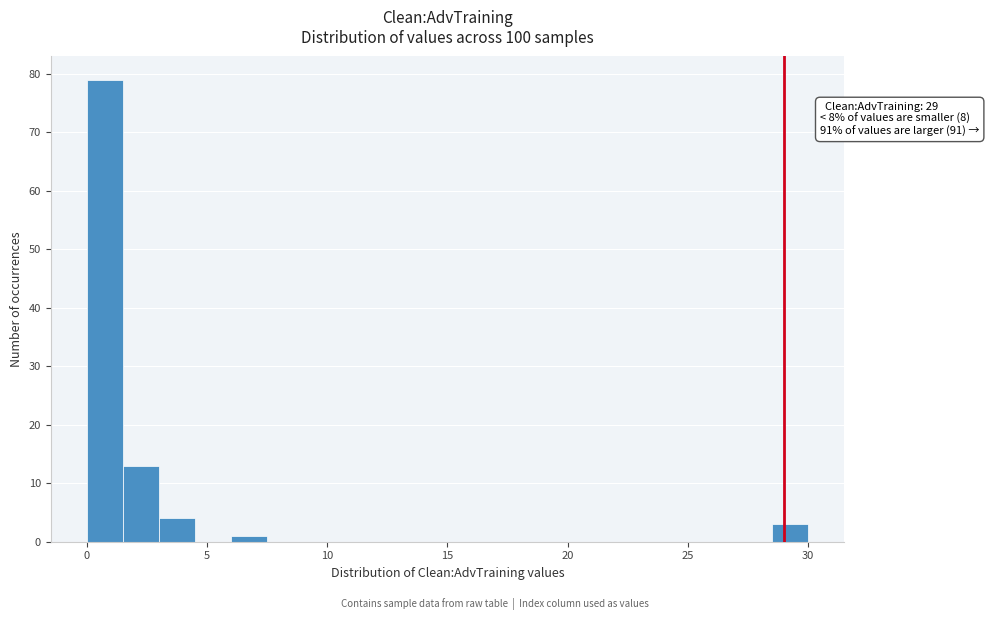

Around what value on the x-axis is the tallest bar? Give the approximate position of its centre, as read against the axis.

1.0